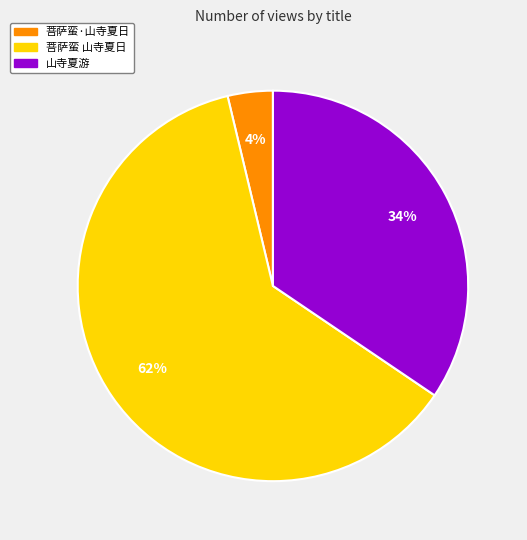

Which slice represents more than half of the pie?

菩萨蛮 山寺夏日